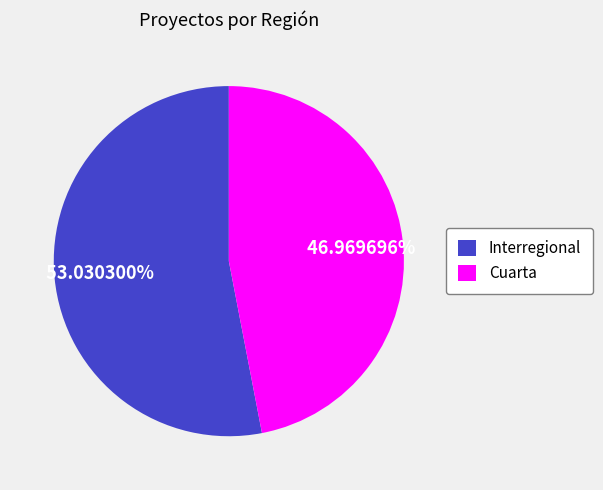

Combined, do Cuarta and Interregional account for over 50%?

Yes